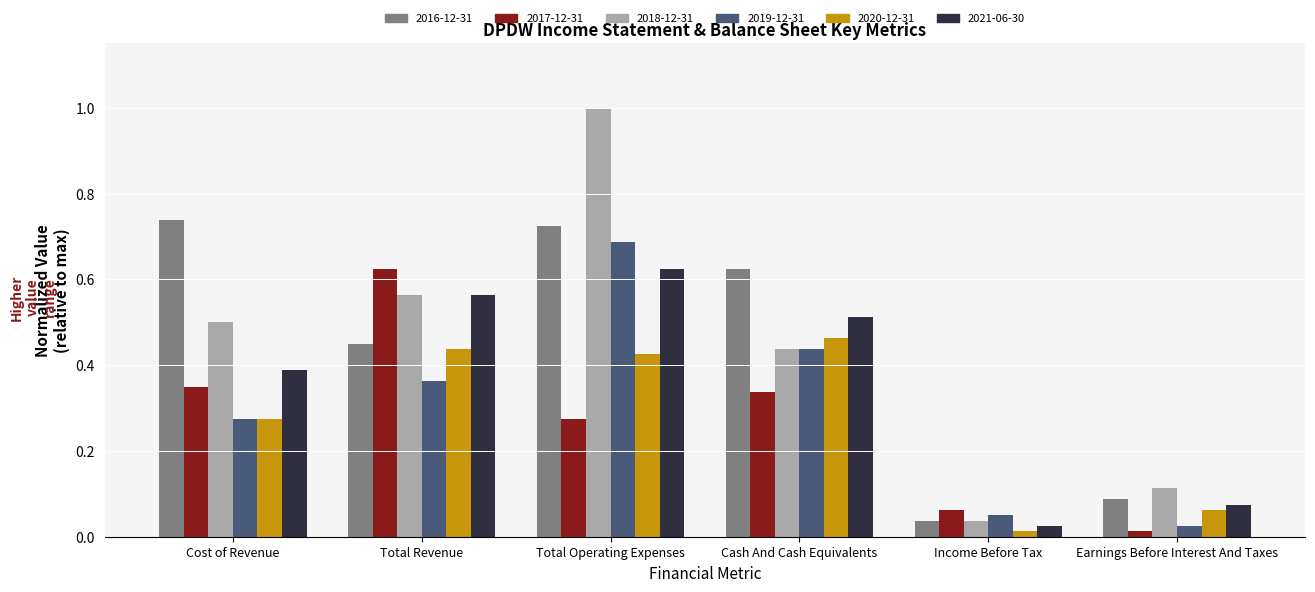

What is the greatest value displayed?

1.0